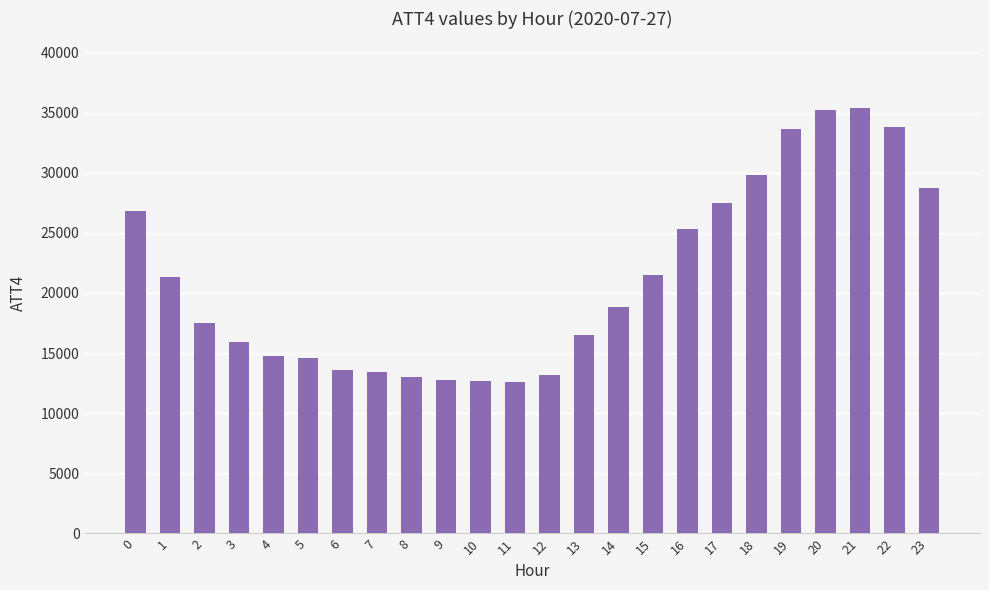

How many data points are less than 18800?

12